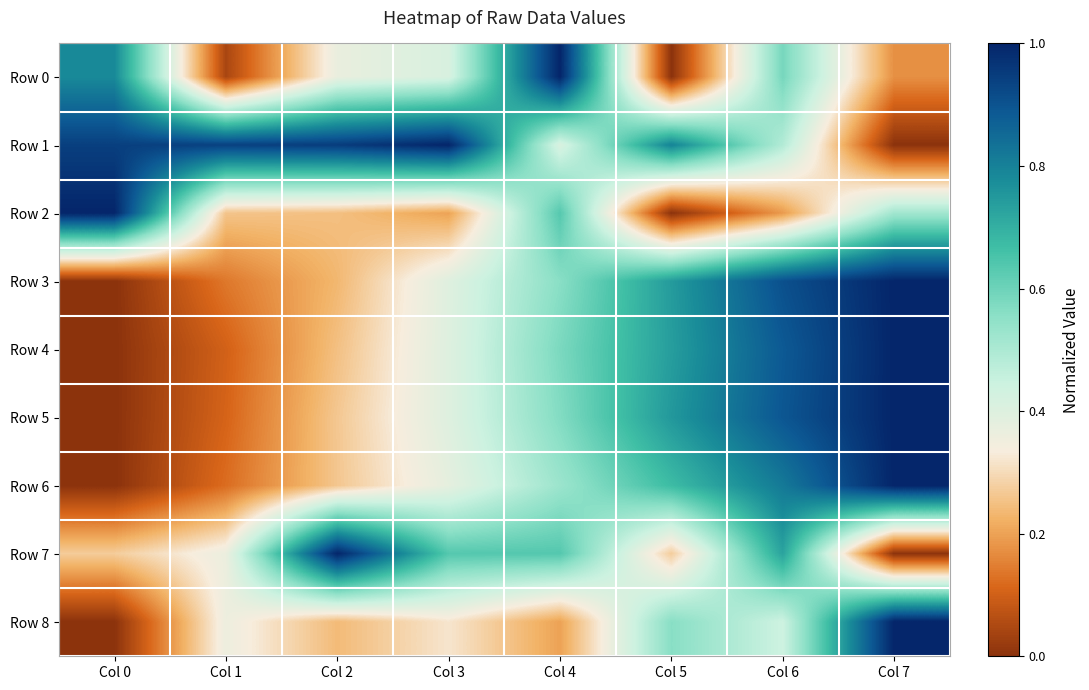

Reading left to right, extract all data points from this chart.

Row 0: Col 0=0.8	Col 1=0.0	Col 2=0.4	Col 3=0.4	Col 4=1.0	Col 5=0.0	Col 6=0.6	Col 7=0.2
Row 1: Col 0=0.9	Col 1=0.9	Col 2=0.9	Col 3=1.0	Col 4=0.4	Col 5=0.8	Col 6=0.5	Col 7=0.0
Row 2: Col 0=1.0	Col 1=0.3	Col 2=0.2	Col 3=0.2	Col 4=0.6	Col 5=0.0	Col 6=0.2	Col 7=0.5
Row 3: Col 0=0.0	Col 1=0.1	Col 2=0.2	Col 3=0.4	Col 4=0.6	Col 5=0.7	Col 6=0.9	Col 7=1.0
Row 4: Col 0=0.0	Col 1=0.1	Col 2=0.2	Col 3=0.4	Col 4=0.6	Col 5=0.7	Col 6=0.9	Col 7=1.0
Row 5: Col 0=0.0	Col 1=0.1	Col 2=0.3	Col 3=0.4	Col 4=0.6	Col 5=0.8	Col 6=0.9	Col 7=1.0
Row 6: Col 0=0.0	Col 1=0.1	Col 2=0.3	Col 3=0.4	Col 4=0.5	Col 5=0.7	Col 6=0.8	Col 7=1.0
Row 7: Col 0=0.3	Col 1=0.4	Col 2=1.0	Col 3=0.6	Col 4=0.6	Col 5=0.3	Col 6=0.7	Col 7=0.0
Row 8: Col 0=0.0	Col 1=0.4	Col 2=0.2	Col 3=0.3	Col 4=0.2	Col 5=0.6	Col 6=0.4	Col 7=1.0